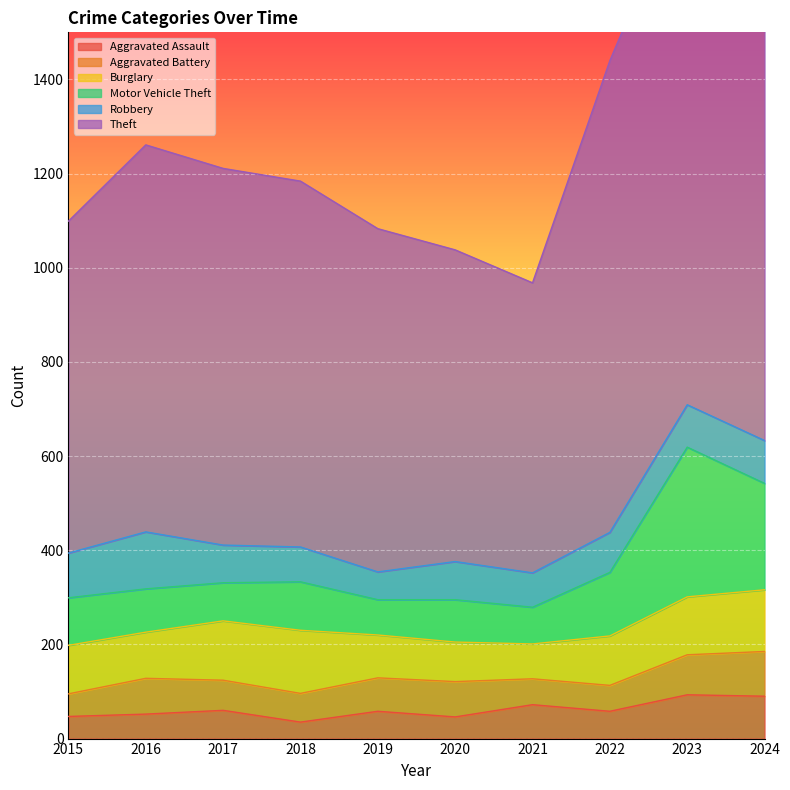

True or false: Theft and Aggravated Assault cross at least once.

False